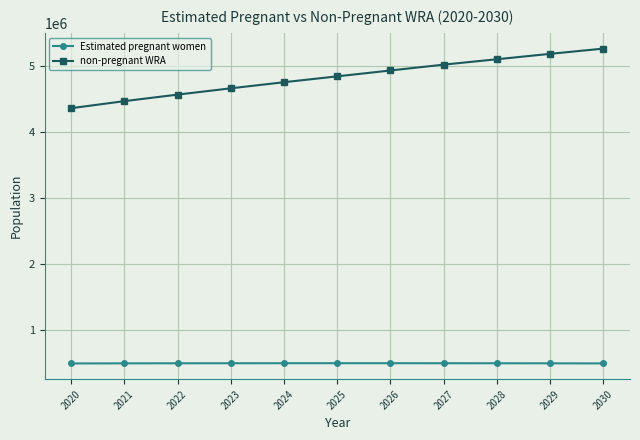

What are all the series names shown in the legend?

Estimated pregnant women, non-pregnant WRA